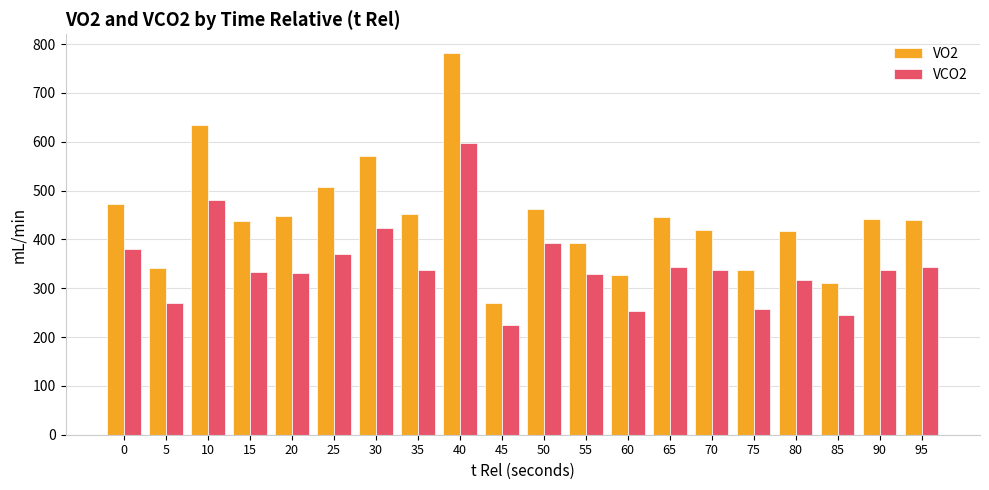

Are the bars horizontal?

No